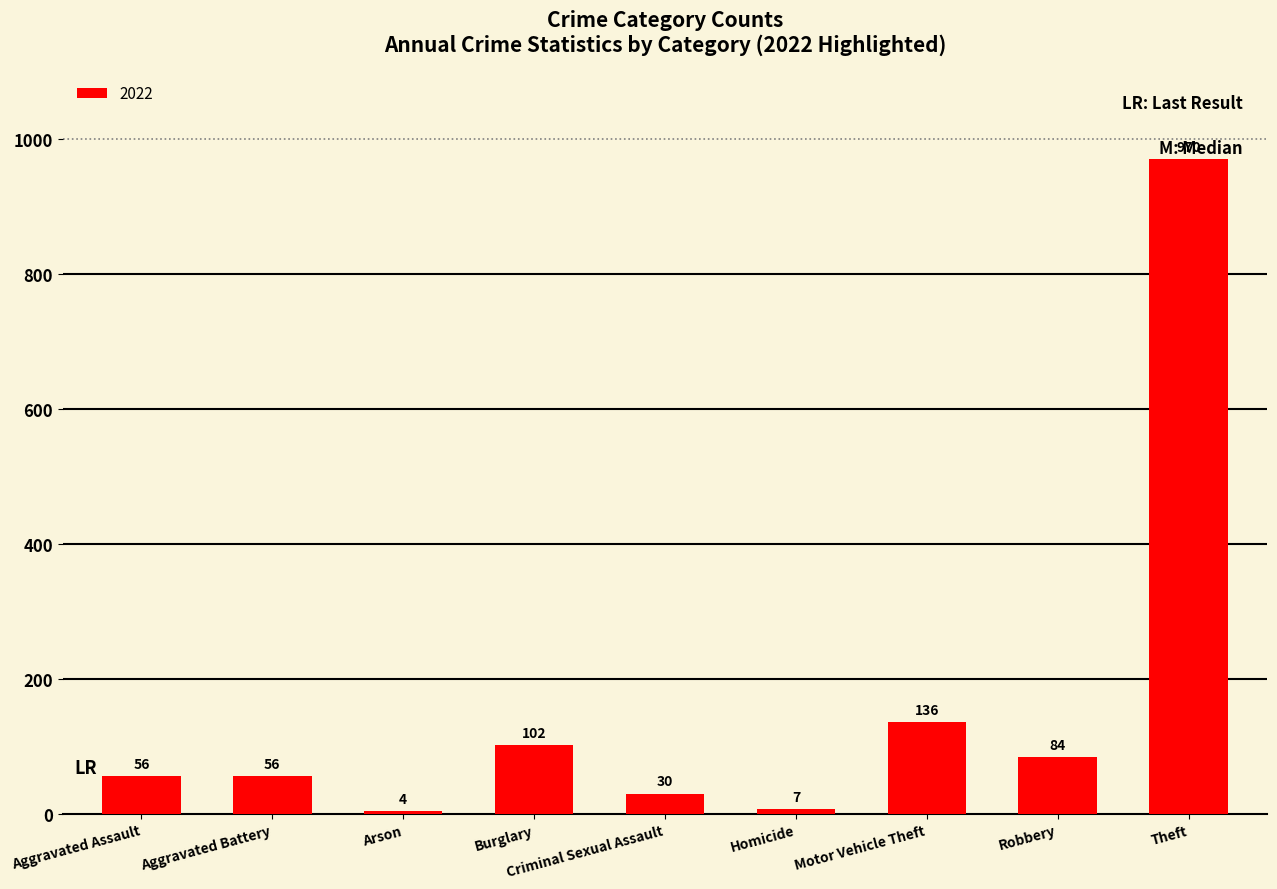

At which category does the chart reach its minimum across all series?

Arson